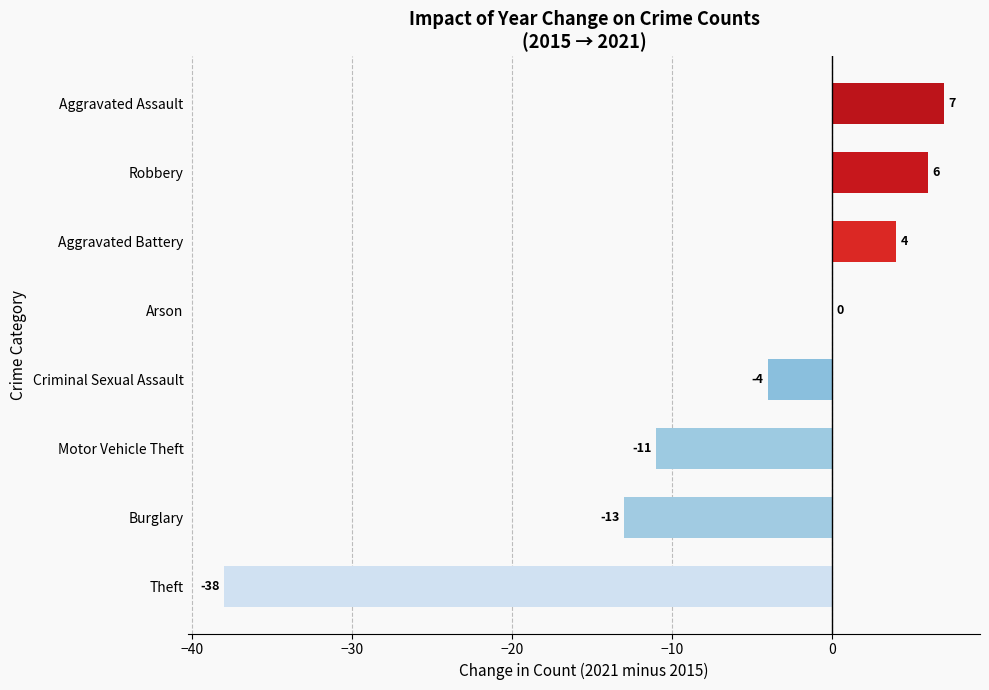

Which has a higher value, Robbery or Arson?

Robbery